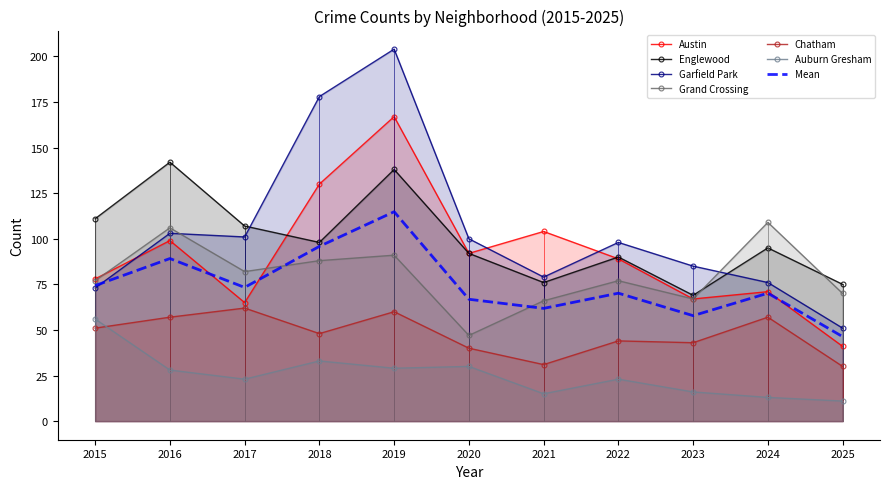

What is the difference between the maximum and minimum values in the Grand Crossing series?

62.0